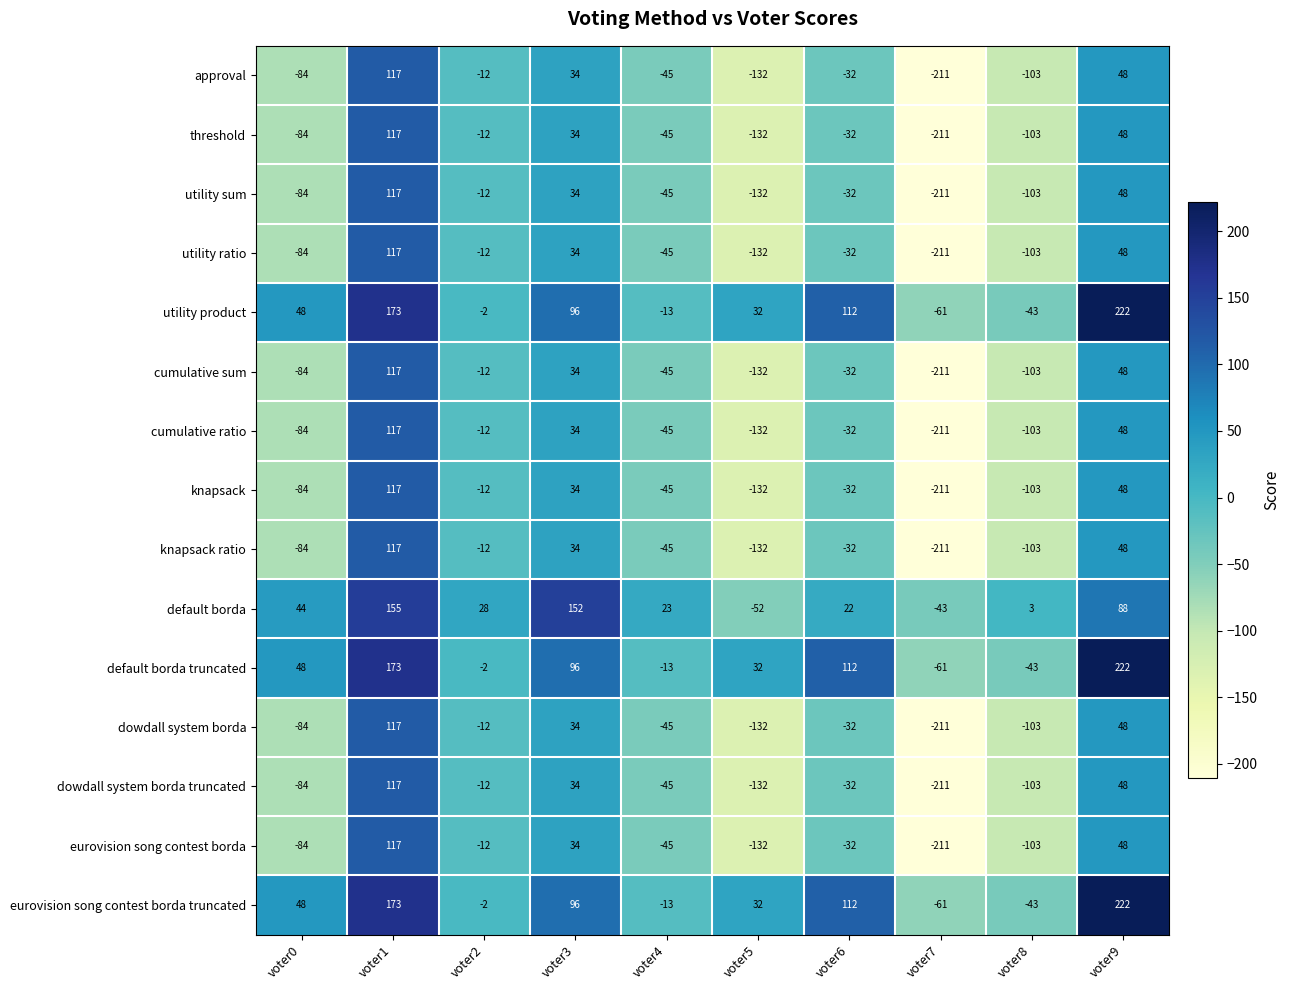

What is the maximum value for approval?

117